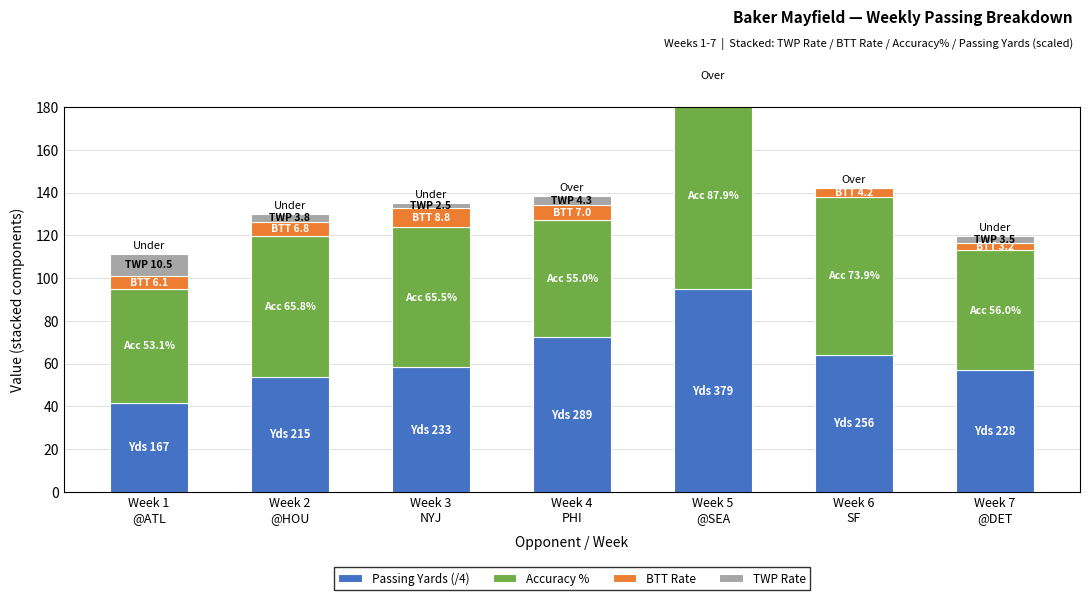

Which series has the largest total across all categories?

Accuracy %